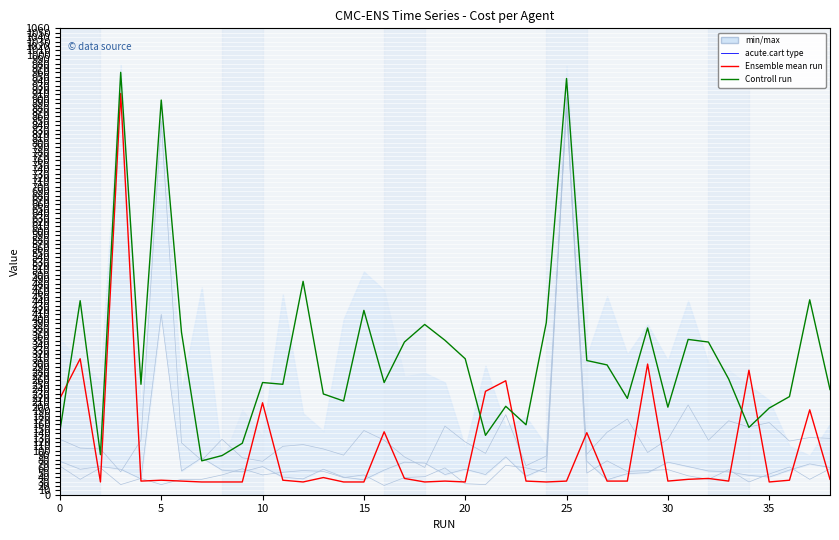

How many lines are shown in the chart?

5